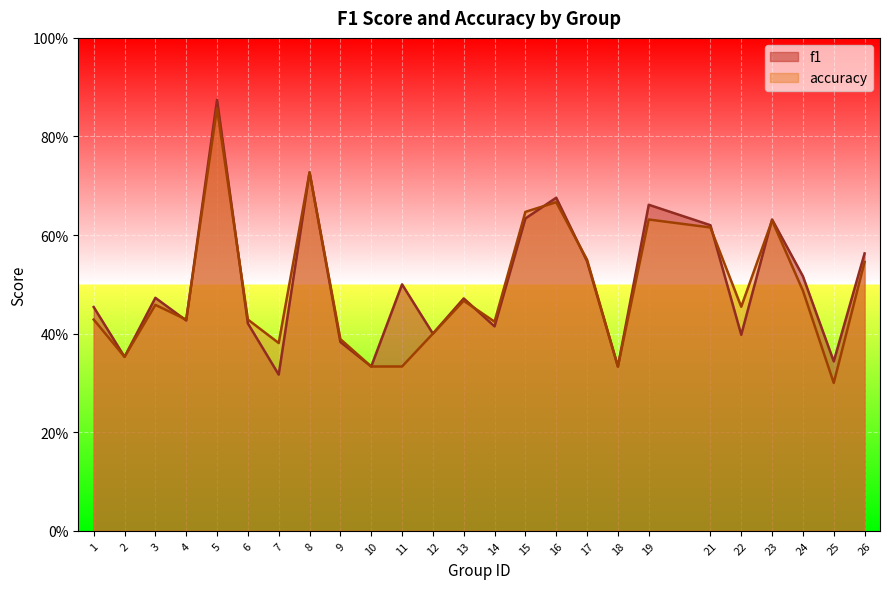

Reading left to right, what are all the values shown in this chart?

f1: 1=0.5	2=0.4	3=0.5	4=0.4	5=0.9	6=0.4	7=0.3	8=0.7	9=0.4	10=0.3	11=0.5	12=0.4	13=0.5	14=0.4	15=0.6	16=0.7	17=0.5	18=0.3	19=0.7	21=0.6	22=0.4	23=0.6	24=0.5	25=0.3	26=0.6
accuracy: 1=0.4	2=0.4	3=0.5	4=0.4	5=0.9	6=0.4	7=0.4	8=0.7	9=0.4	10=0.3	11=0.3	12=0.4	13=0.5	14=0.4	15=0.6	16=0.7	17=0.6	18=0.3	19=0.6	21=0.6	22=0.5	23=0.6	24=0.5	25=0.3	26=0.5